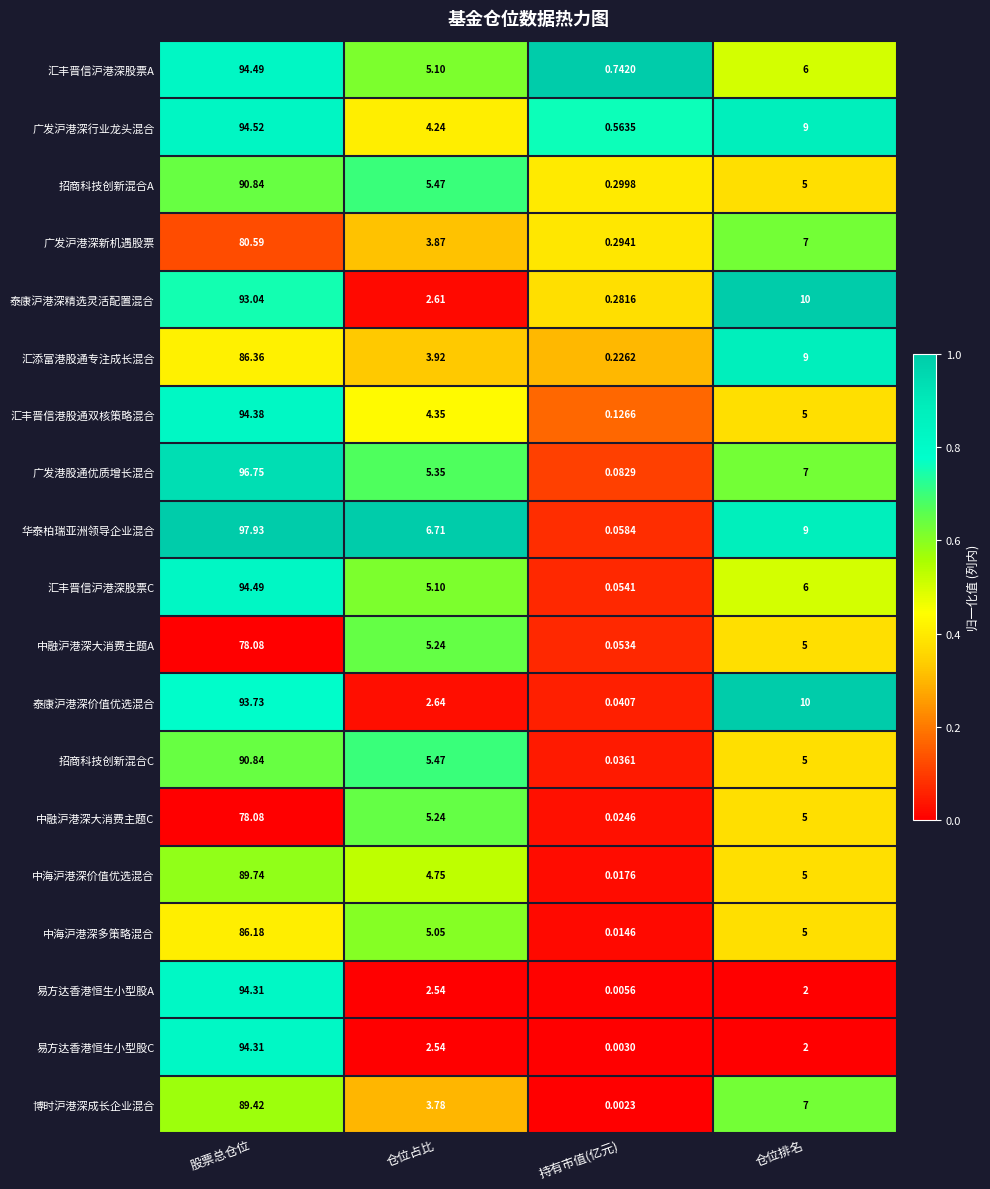

Rank the categories by 中融沪港深大消费主题A value from highest to lowest.

股票总仓位, 仓位占比, 仓位排名, 持有市值(亿元)